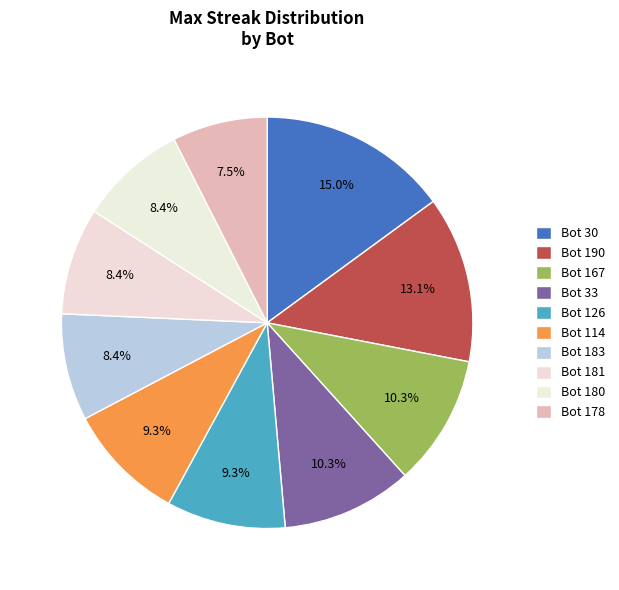

Approximately how many times larger is the value at Bot 30 compared to Bot 167?

1.5